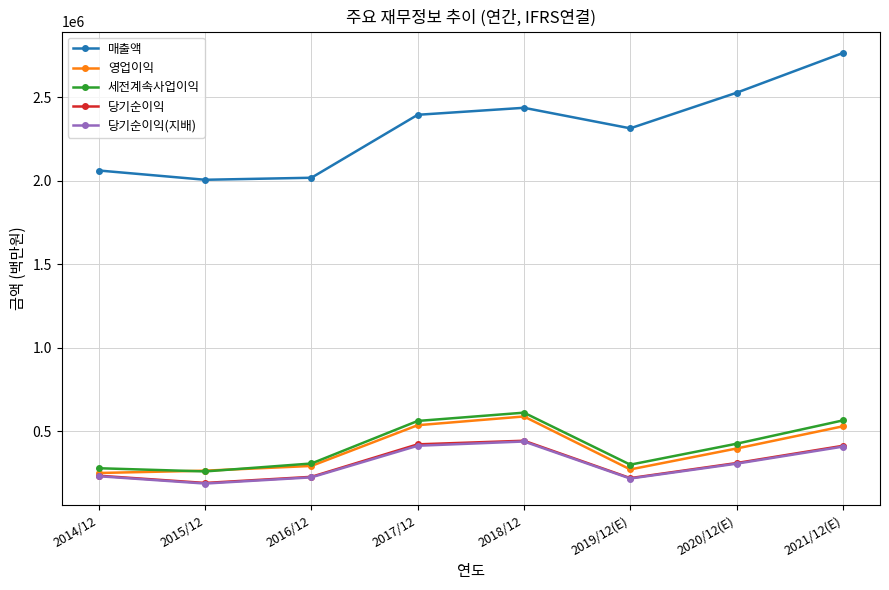

True or false: 매출액 and 영업이익 cross at least once.

False